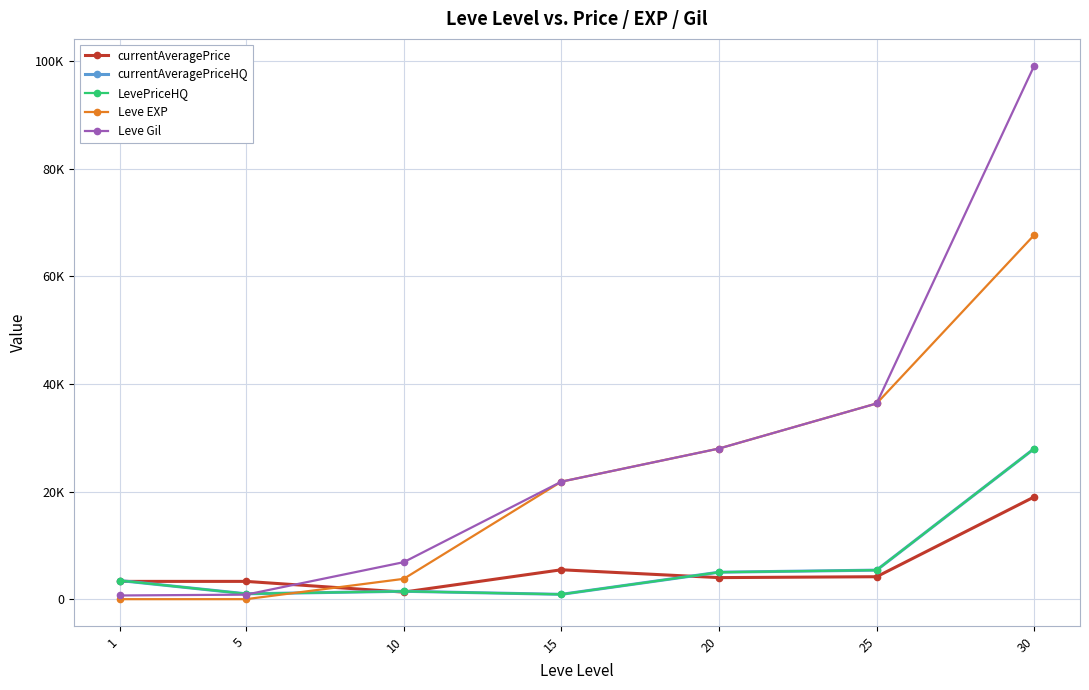

Which series has the largest total across all categories?

Leve Gil